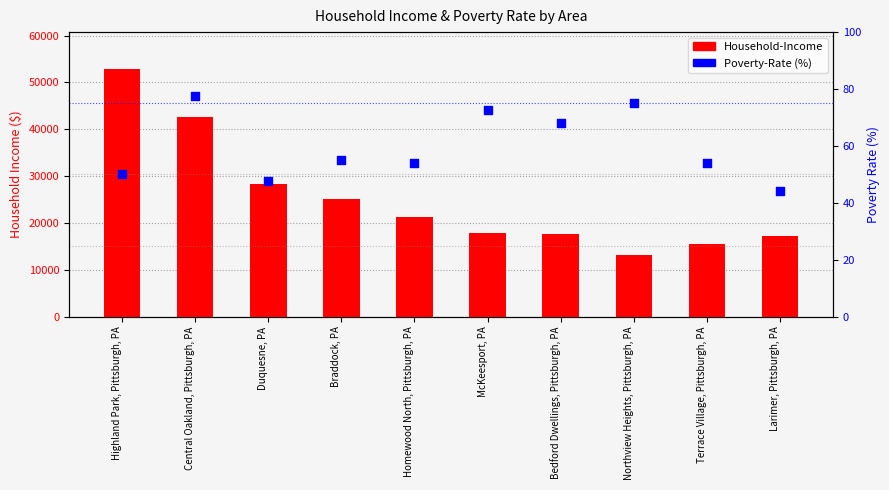

At which category is the sum across all series the highest?

Highland Park, Pittsburgh, PA